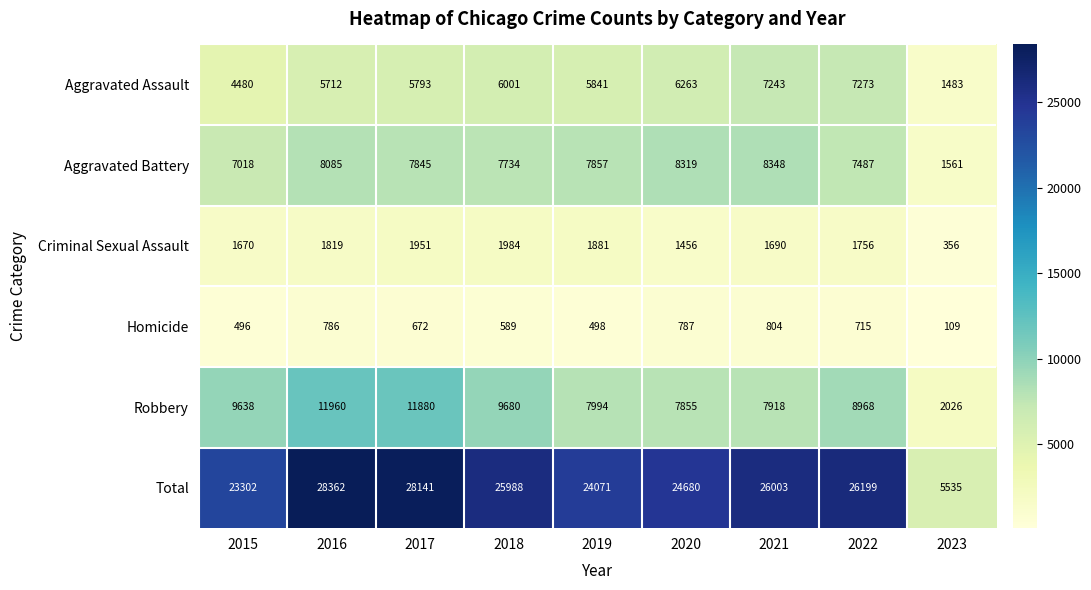

What is the difference between the maximum and second lowest values in the Total series?

5060